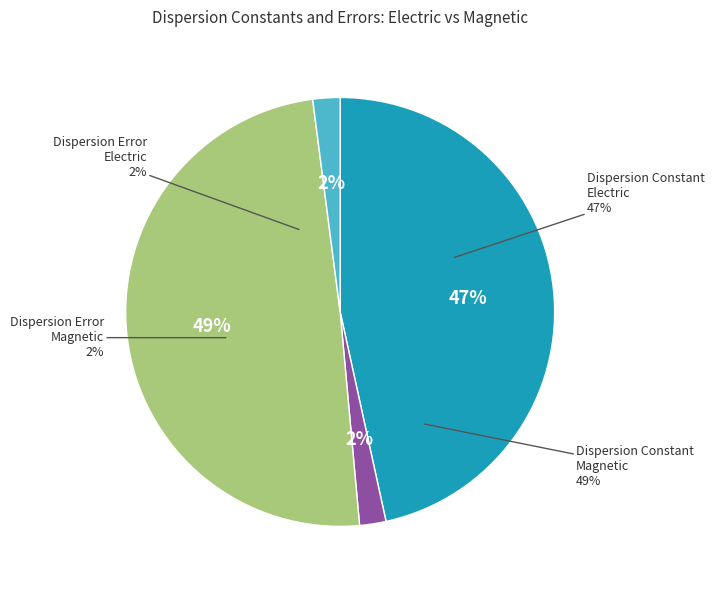

Between Dispersion Constant Electric and Dispersion Error Electric, which is larger?

Dispersion Constant Electric